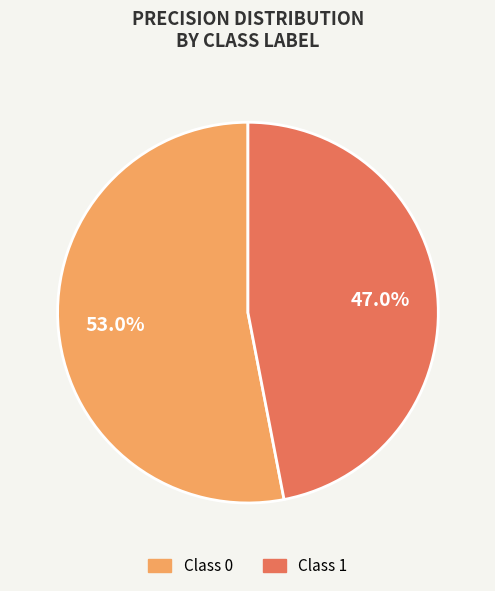

Does any single category account for the majority?

Yes